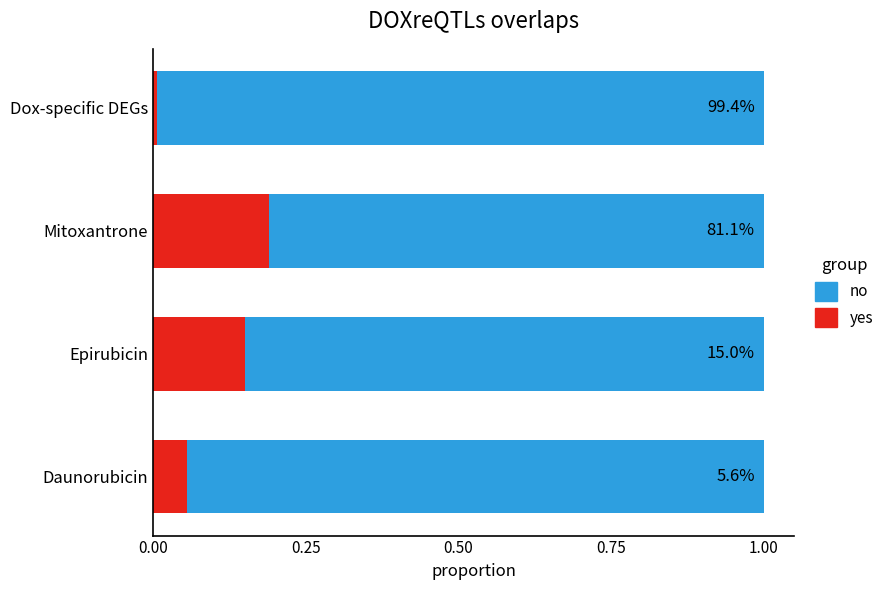

Reading left to right, what are all the values shown in this chart?

yes: 0.1	0.1	0.2	0.0
no: 0.9	0.8	0.8	1.0